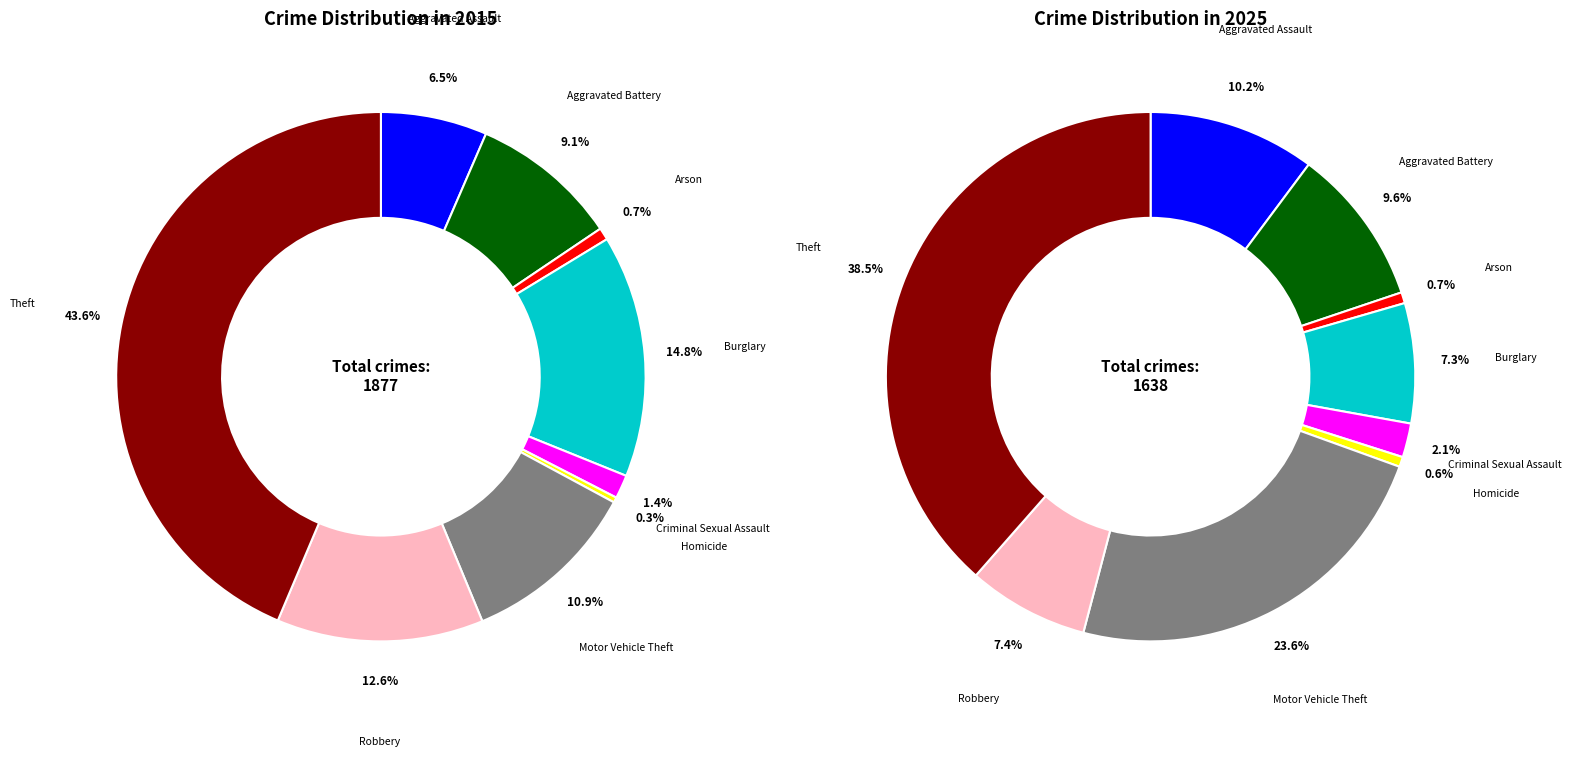

Which category has the biggest portion of the pie?

Theft